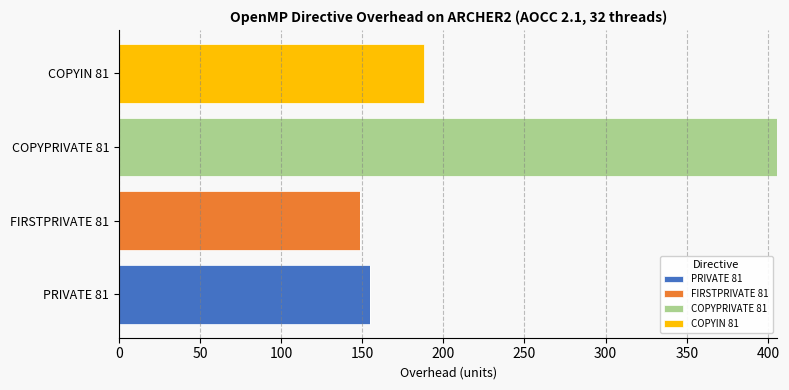

How many data points does each series have?

4